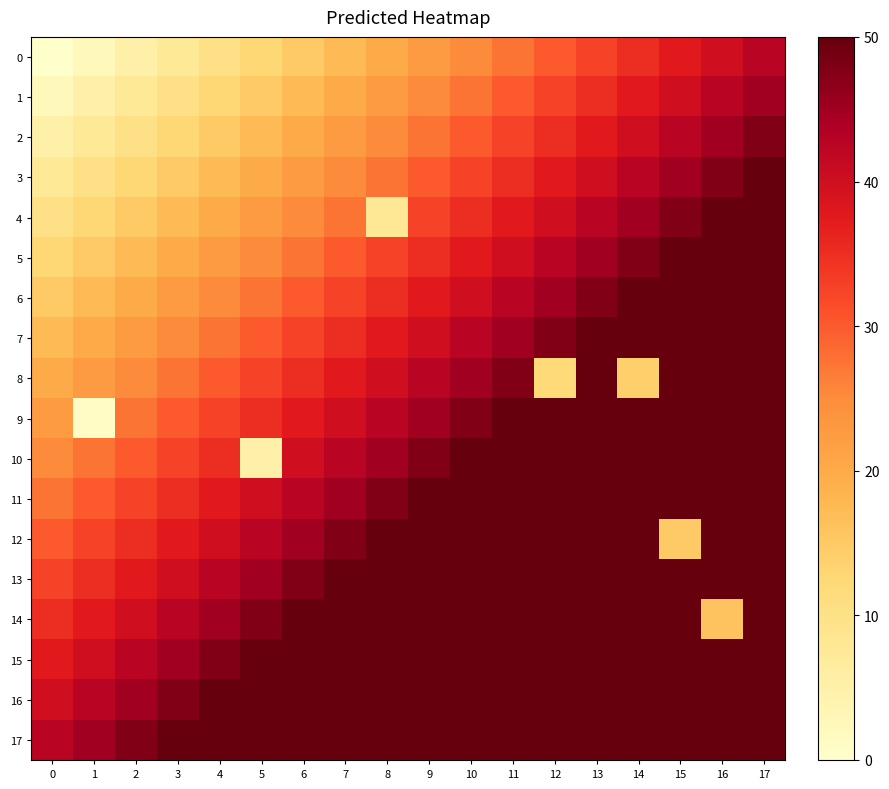

Reading left to right, transcribe all the data shown in this chart.

0: 0=0.0	1=2.5	2=5.0	3=7.5	4=10.0	5=12.5	6=15.0	7=17.5	8=20.0	9=22.5	10=25.0	11=27.5	12=30.0	13=32.5	14=35.0	15=37.5	16=40.0	17=42.5
1: 0=2.5	1=5.0	2=7.5	3=10.0	4=12.5	5=15.0	6=17.5	7=20.0	8=22.5	9=25.0	10=27.5	11=30.0	12=32.5	13=35.0	14=37.5	15=40.0	16=42.5	17=45.0
2: 0=5.0	1=7.5	2=10.0	3=12.5	4=15.0	5=17.5	6=20.0	7=22.5	8=25.0	9=27.5	10=30.0	11=32.5	12=35.0	13=37.5	14=40.0	15=42.5	16=45.0	17=47.5
3: 0=7.5	1=10.0	2=12.5	3=15.0	4=17.5	5=20.0	6=22.5	7=25.0	8=27.5	9=30.0	10=32.5	11=35.0	12=37.5	13=40.0	14=42.5	15=45.0	16=47.5	17=50.0
4: 0=10.0	1=12.5	2=15.0	3=17.5	4=20.0	5=22.5	6=25.0	7=27.5	8=8.0	9=32.5	10=35.0	11=37.5	12=40.0	13=42.5	14=45.0	15=47.5	16=50.0	17=52.5
5: 0=12.5	1=15.0	2=17.5	3=20.0	4=22.5	5=25.0	6=27.5	7=30.0	8=32.5	9=35.0	10=37.5	11=40.0	12=42.5	13=45.0	14=47.5	15=50.0	16=52.5	17=55.0
6: 0=15.0	1=17.5	2=20.0	3=22.5	4=25.0	5=27.5	6=30.0	7=32.5	8=35.0	9=37.5	10=40.0	11=42.5	12=45.0	13=47.5	14=50.0	15=52.5	16=55.0	17=57.5
7: 0=17.5	1=20.0	2=22.5	3=25.0	4=27.5	5=30.0	6=32.5	7=35.0	8=37.5	9=40.0	10=42.5	11=45.0	12=47.5	13=50.0	14=52.5	15=55.0	16=57.5	17=60.0
8: 0=20.0	1=22.5	2=25.0	3=27.5	4=30.0	5=32.5	6=35.0	7=37.5	8=40.0	9=42.5	10=45.0	11=47.5	12=12.0	13=52.5	14=14.0	15=57.5	16=60.0	17=62.5
9: 0=22.5	1=1.0	2=27.5	3=30.0	4=32.5	5=35.0	6=37.5	7=40.0	8=42.5	9=45.0	10=47.5	11=50.0	12=52.5	13=55.0	14=57.5	15=60.0	16=62.5	17=65.0
10: 0=25.0	1=27.5	2=30.0	3=32.5	4=35.0	5=5.0	6=40.0	7=42.5	8=45.0	9=47.5	10=50.0	11=52.5	12=55.0	13=57.5	14=60.0	15=62.5	16=65.0	17=67.5
11: 0=27.5	1=30.0	2=32.5	3=35.0	4=37.5	5=40.0	6=42.5	7=45.0	8=47.5	9=50.0	10=52.5	11=55.0	12=57.5	13=60.0	14=62.5	15=65.0	16=67.5	17=70.0
12: 0=30.0	1=32.5	2=35.0	3=37.5	4=40.0	5=42.5	6=45.0	7=47.5	8=50.0	9=52.5	10=55.0	11=57.5	12=60.0	13=62.5	14=65.0	15=15.0	16=70.0	17=72.5
13: 0=32.5	1=35.0	2=37.5	3=40.0	4=42.5	5=45.0	6=47.5	7=50.0	8=52.5	9=55.0	10=57.5	11=60.0	12=62.5	13=65.0	14=67.5	15=70.0	16=72.5	17=75.0
14: 0=35.0	1=37.5	2=40.0	3=42.5	4=45.0	5=47.5	6=50.0	7=52.5	8=55.0	9=57.5	10=60.0	11=62.5	12=65.0	13=67.5	14=70.0	15=72.5	16=16.0	17=77.5
15: 0=37.5	1=40.0	2=42.5	3=45.0	4=47.5	5=50.0	6=52.5	7=55.0	8=57.5	9=60.0	10=62.5	11=65.0	12=67.5	13=70.0	14=72.5	15=75.0	16=77.5	17=80.0
16: 0=40.0	1=42.5	2=45.0	3=47.5	4=50.0	5=52.5	6=55.0	7=57.5	8=60.0	9=62.5	10=65.0	11=67.5	12=70.0	13=72.5	14=75.0	15=77.5	16=80.0	17=82.5
17: 0=42.5	1=45.0	2=47.5	3=50.0	4=52.5	5=55.0	6=57.5	7=60.0	8=62.5	9=65.0	10=67.5	11=70.0	12=72.5	13=75.0	14=77.5	15=80.0	16=82.5	17=85.0